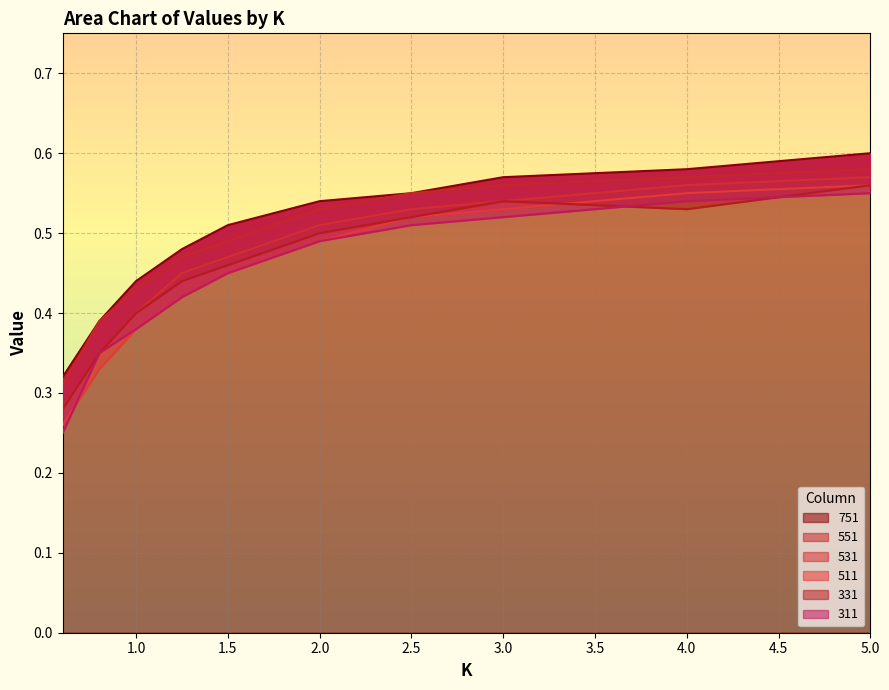

Count the 511 values in the range 0 to 1.

10